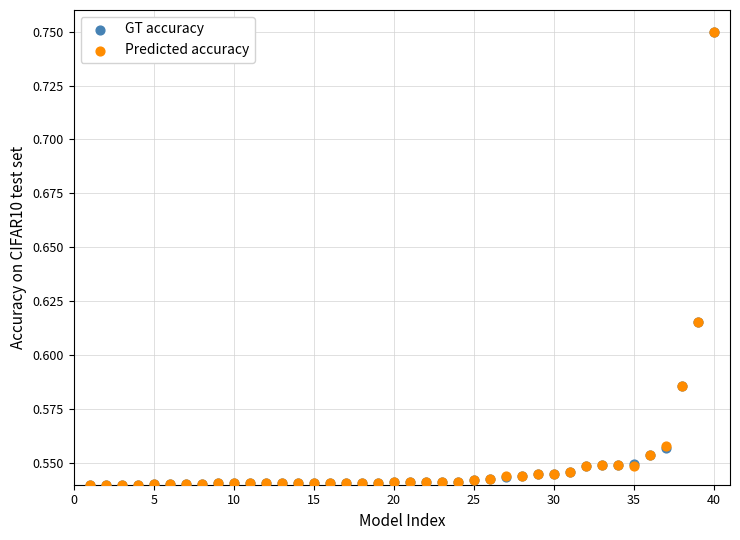

What are all the series names shown in the legend?

GT accuracy, Predicted accuracy